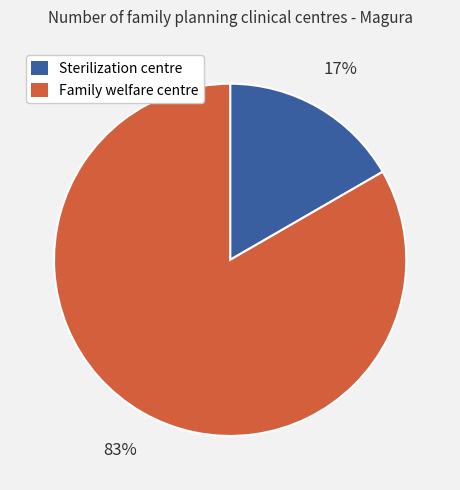

The Family welfare centre slice represents 83% of the pie. True or false?

True